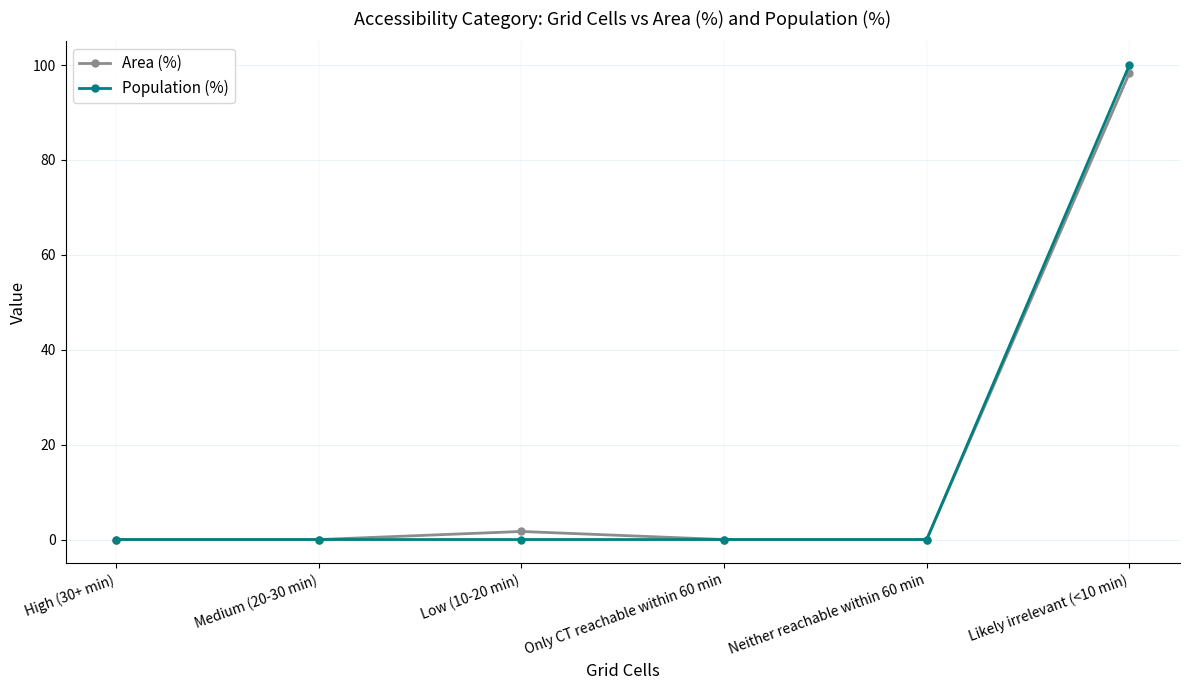

What is the label of the 3rd point from the right?

Only CT reachable within 60 min